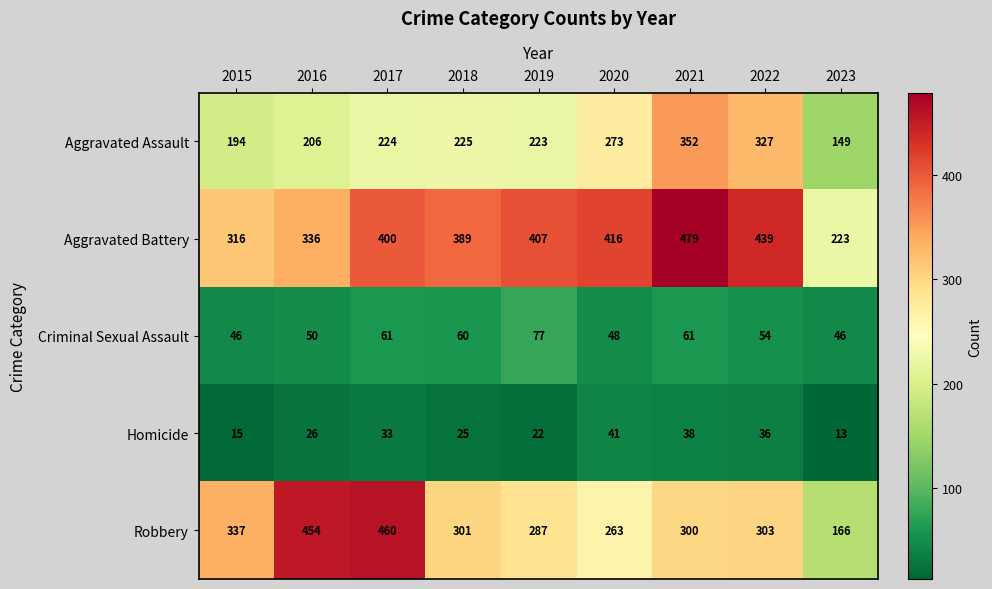

What is the average value of the Homicide series?

28